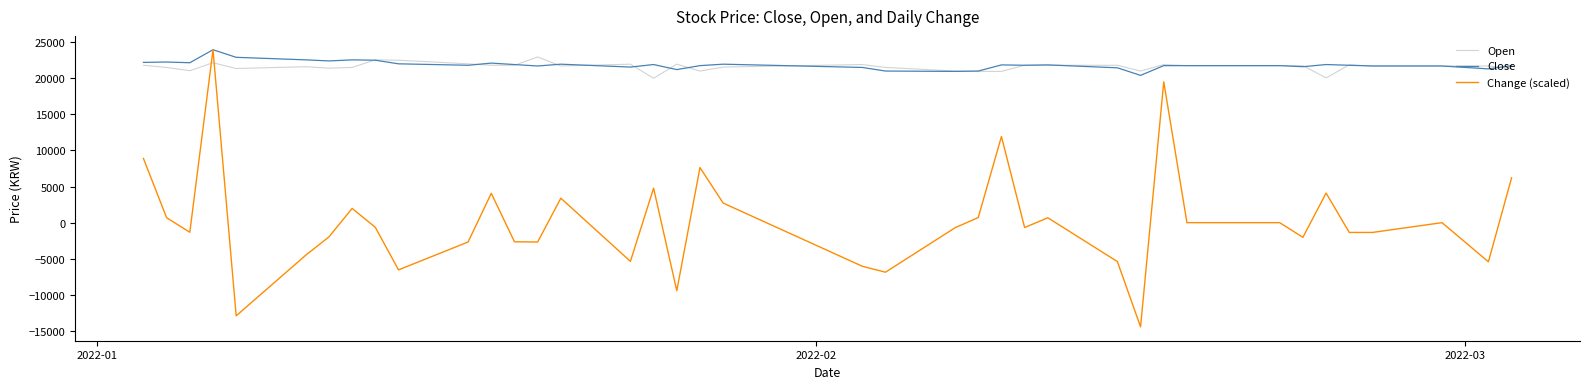

How many intersections are there between Change (scaled) and Open?

2